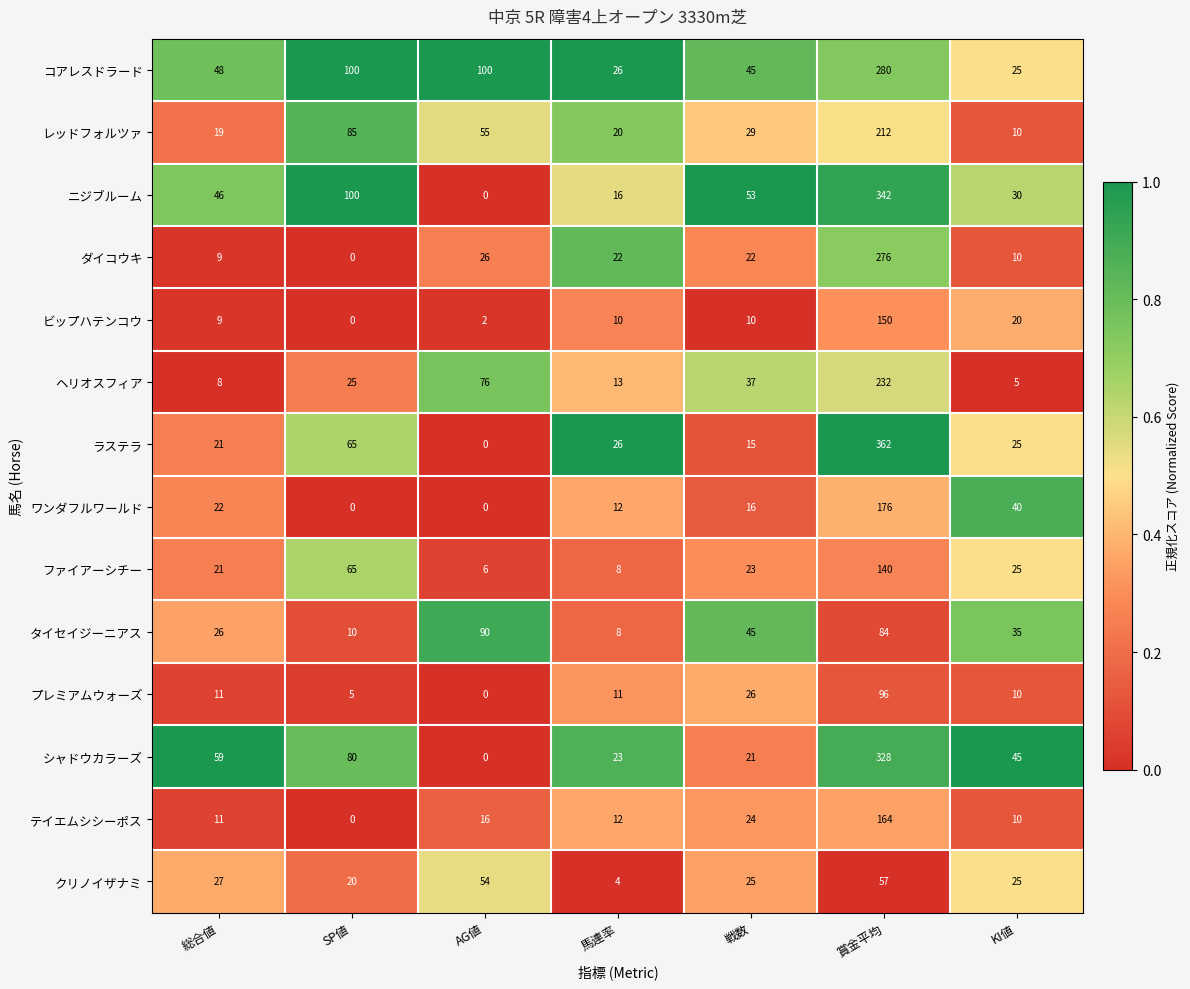

Which category has the highest value across all series?

賞金平均